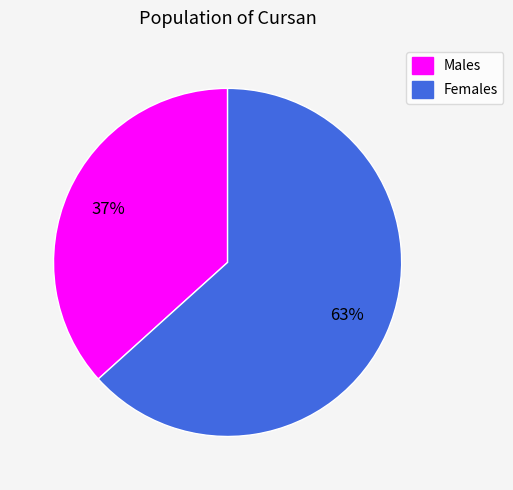

To the nearest percent, what is the average slice percentage?

50%